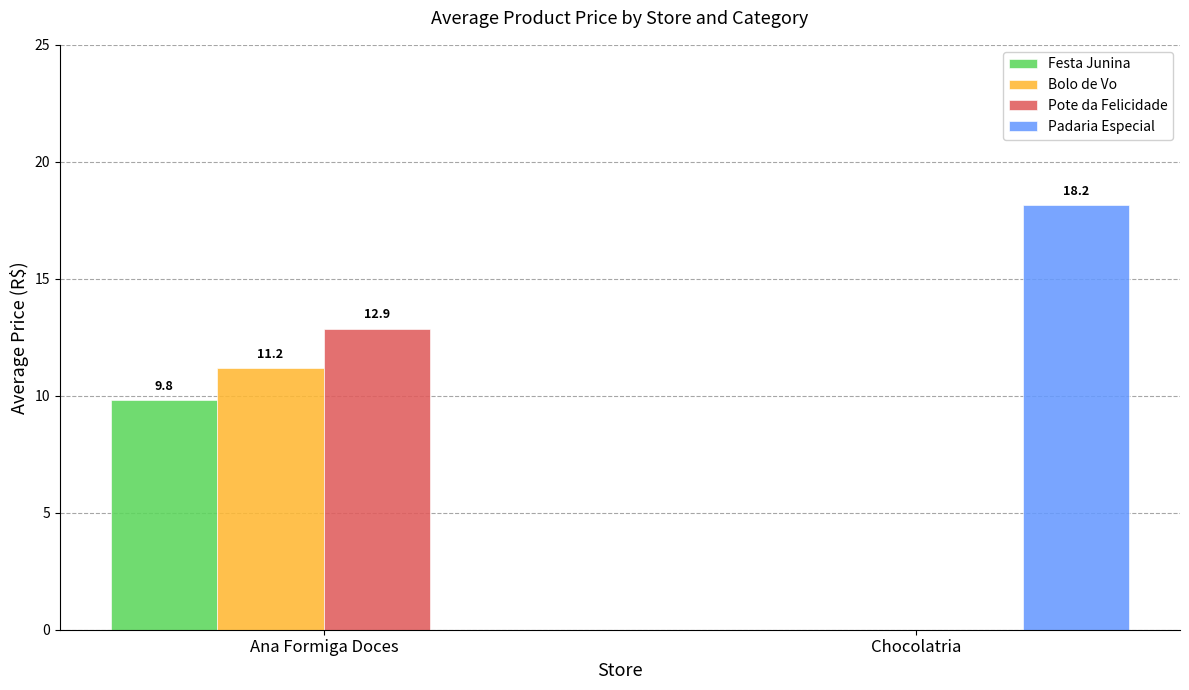

At which label does Festa Junina first exceed 9?

Ana Formiga Doces